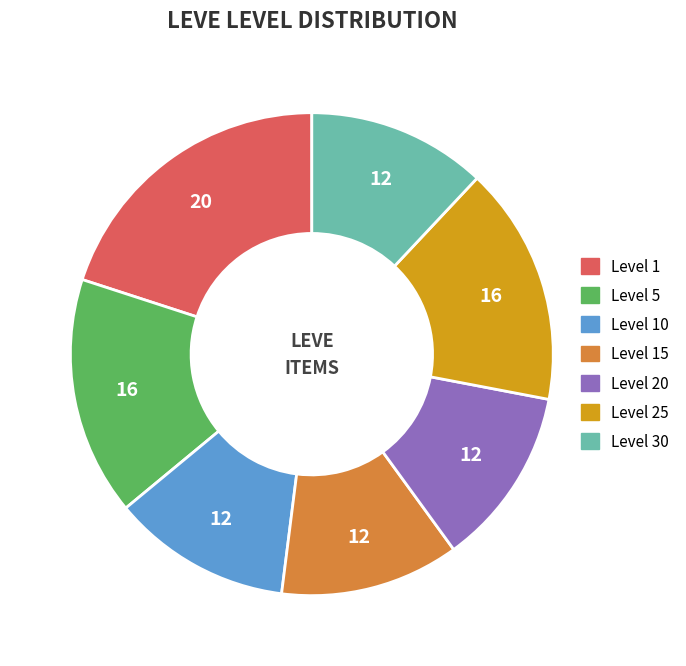

Is there any slice that represents more than half of the pie?

No